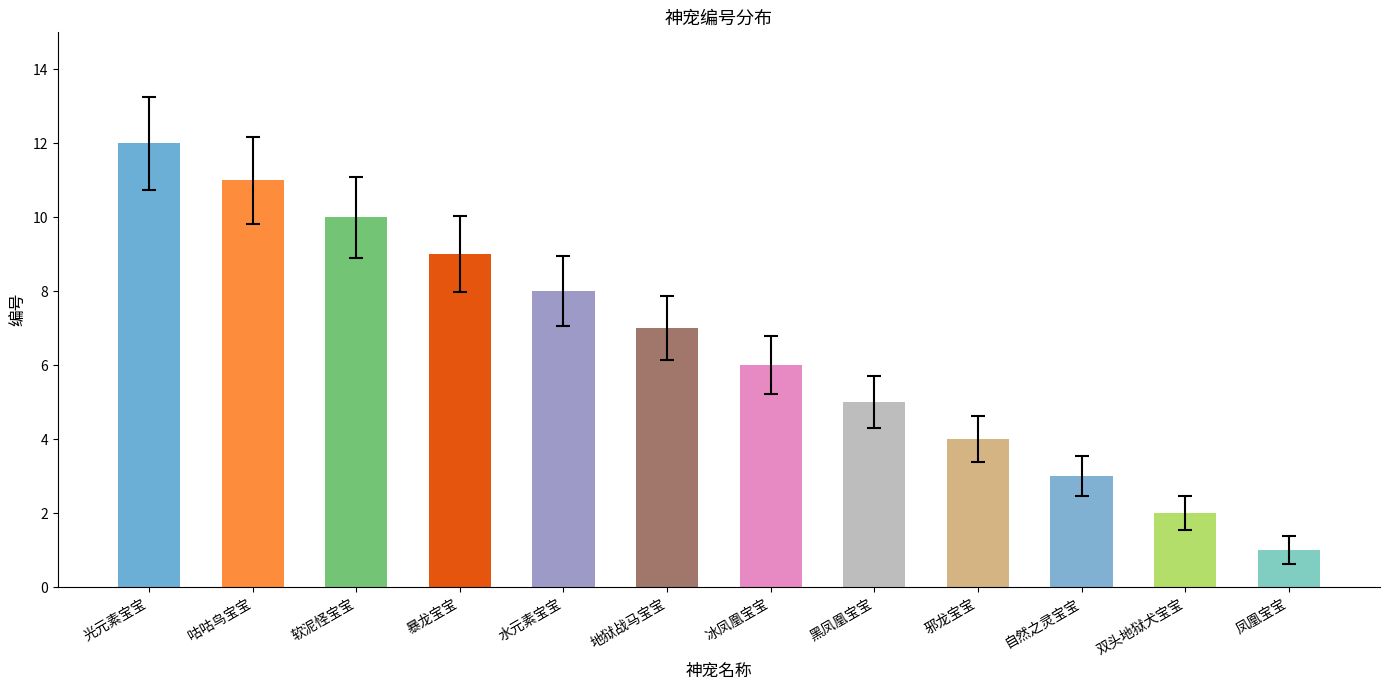

What is the difference between the maximum and second lowest values?

10